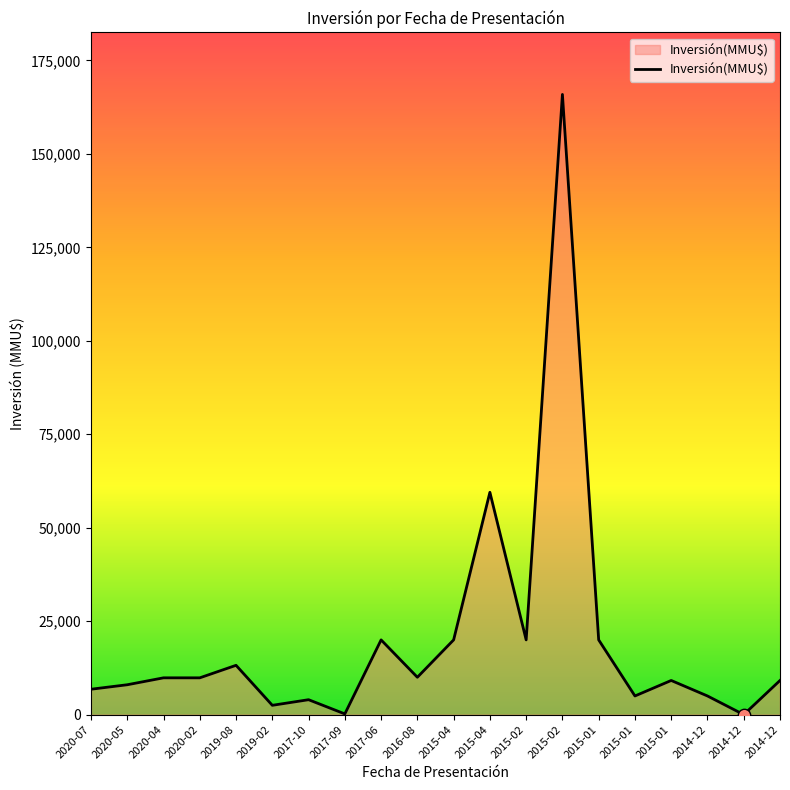

What is the change in value from 2020-04 to 2019-02?

-7352